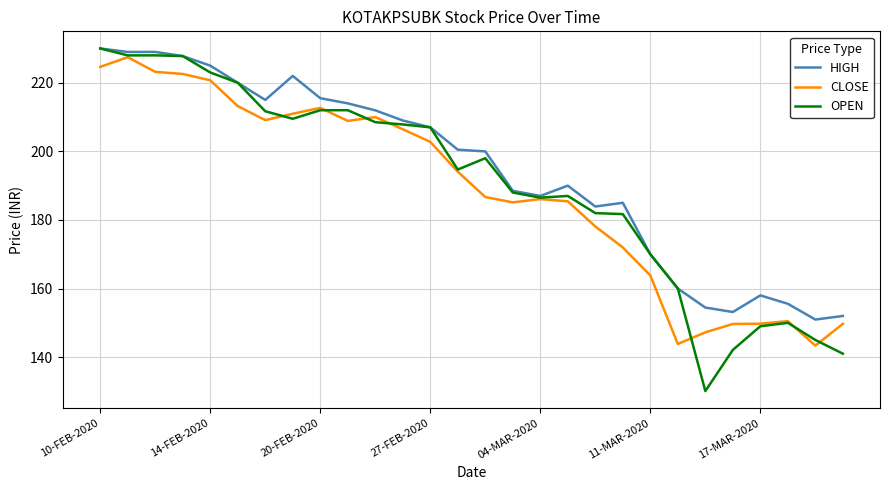

What is the smallest value displayed?

130.1